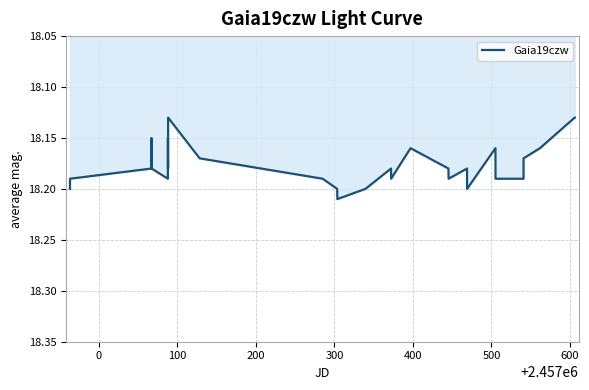

Does the chart have visible grid lines?

Yes